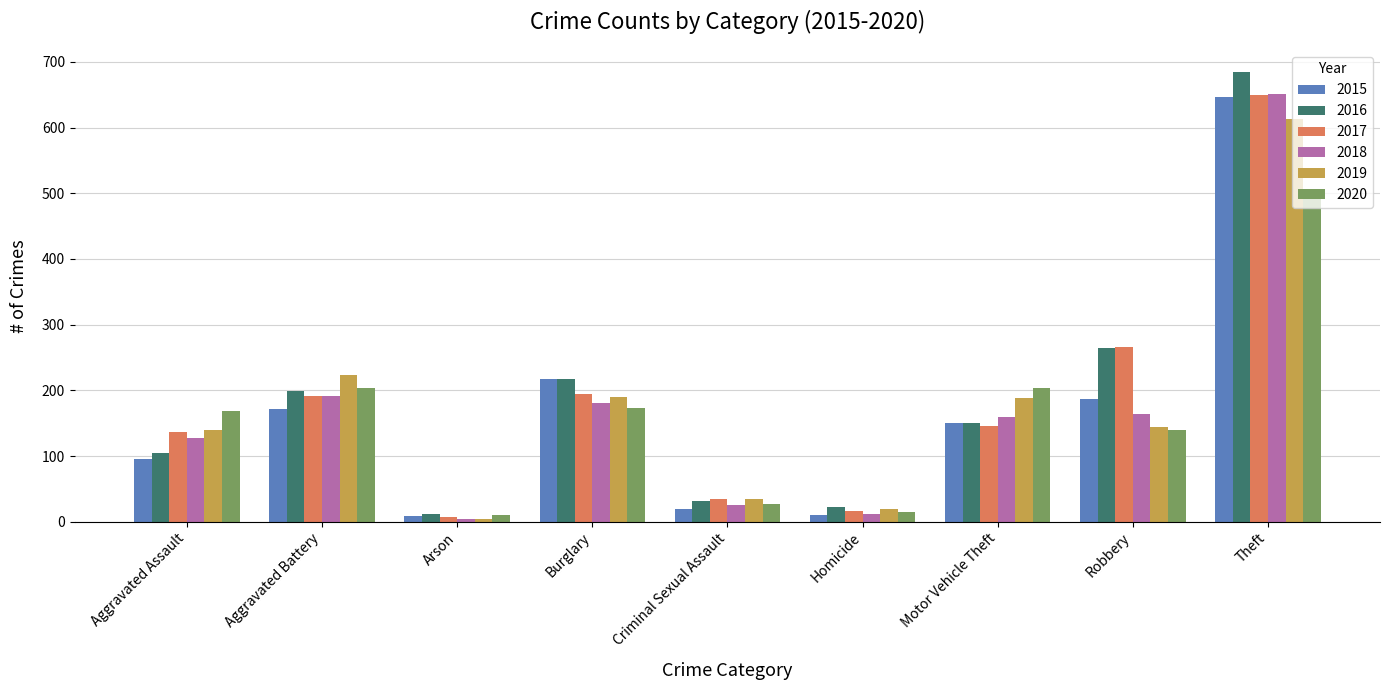

Where is 2019 nearest to the value 308?

Aggravated Battery